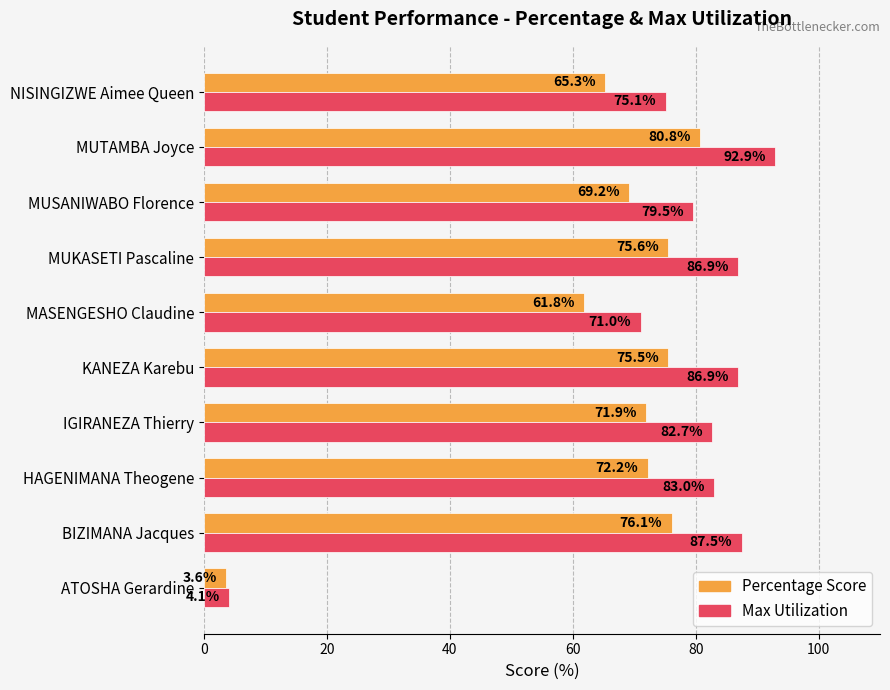

Between HAGENIMANA Theogene and KANEZA Karebu, which series saw the biggest shift?

Max Utilization